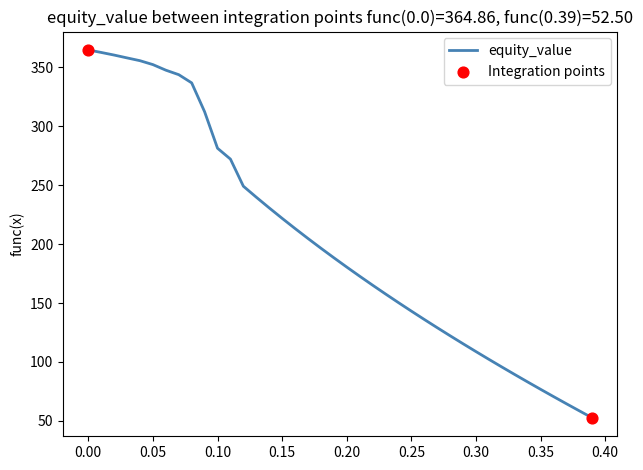

What is the smallest value displayed?

52.5